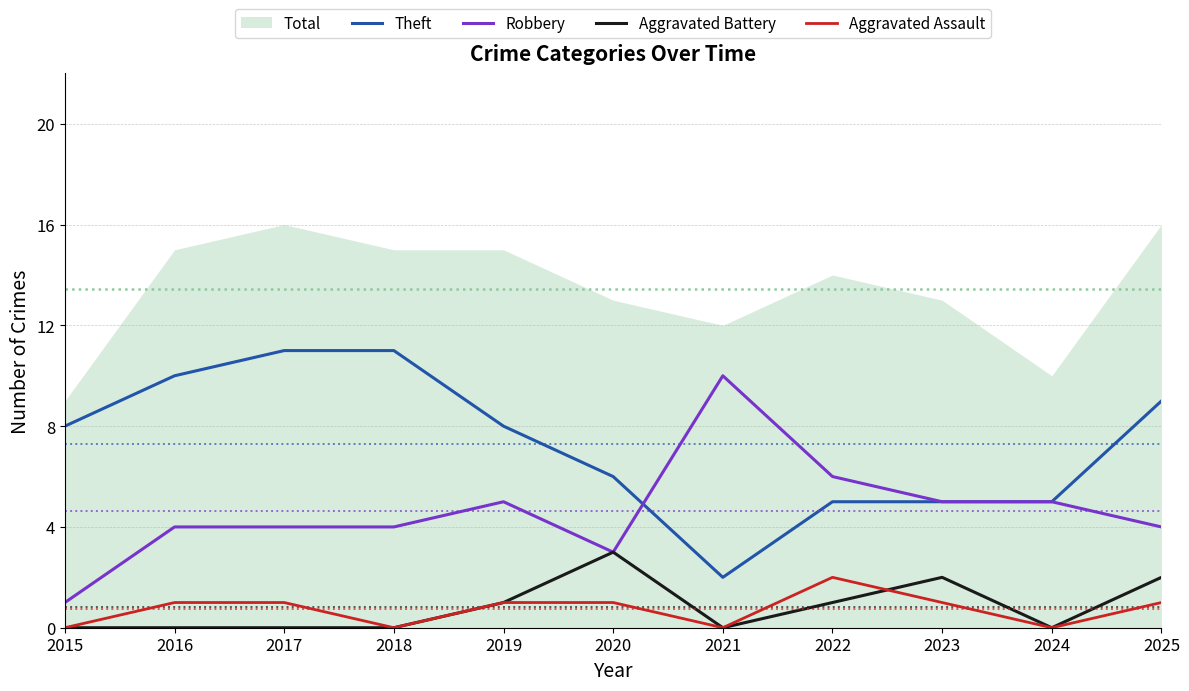

Which series has the largest total across all categories?

Theft